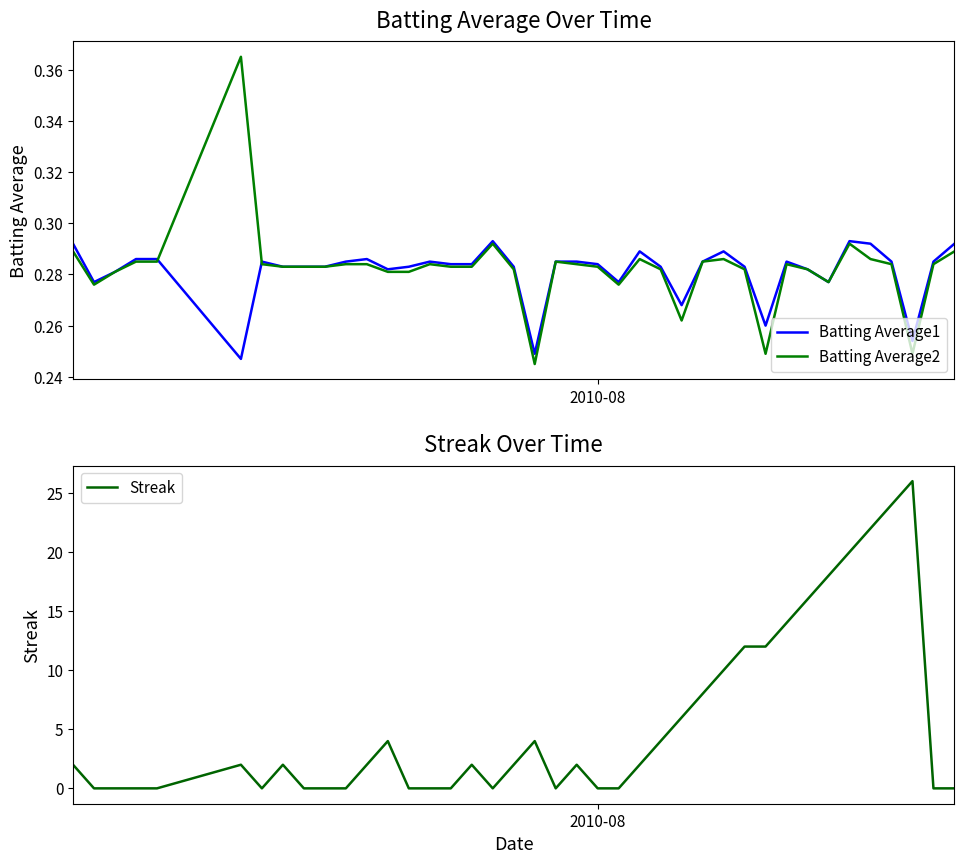

What is the value of the Batting Average2 point at the 12th from the left?

0.3